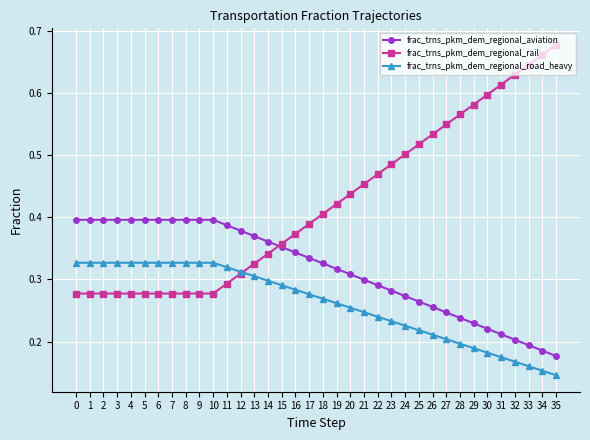

Which series has the widest spread of values?

frac_trns_pkm_dem_regional_rail